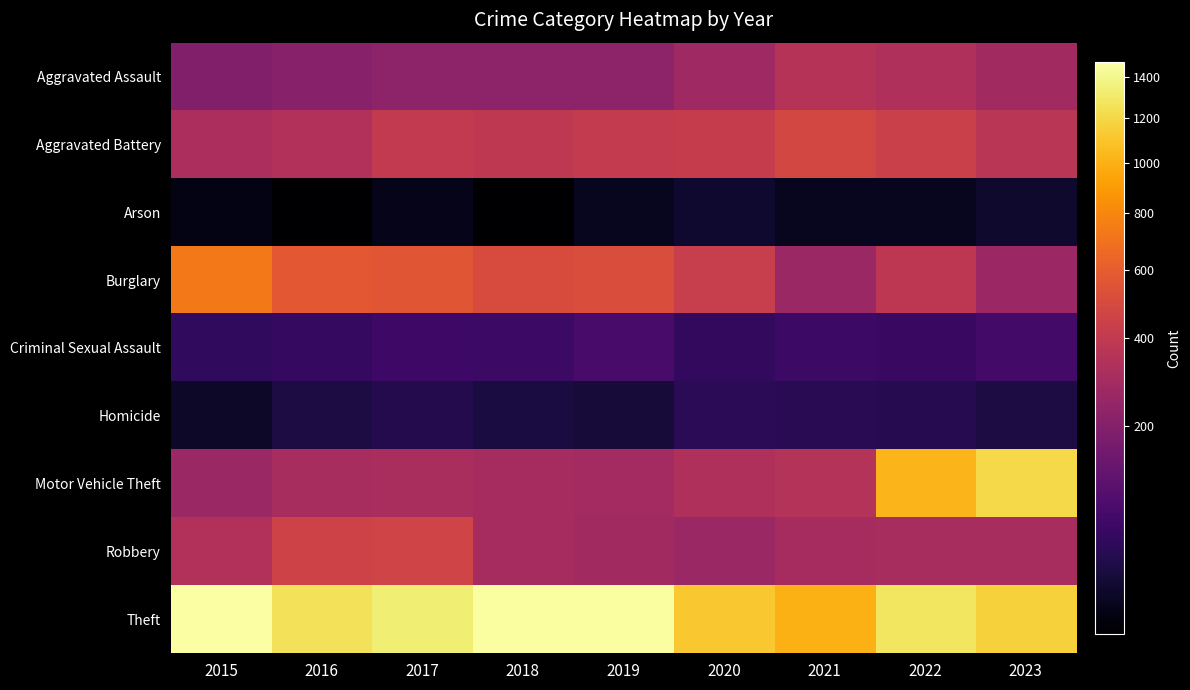

Reading left to right, what are all the values shown in this chart?

Aggravated Assault: 2015=194	2016=206	2017=225	2018=225	2019=223	2020=273	2021=352	2022=328	2023=285
Aggravated Battery: 2015=316	2016=336	2017=400	2018=389	2019=407	2020=416	2021=479	2022=439	2023=369
Arson: 2015=9	2016=7	2017=10	2018=7	2019=12	2020=17	2021=12	2022=12	2023=16
Burglary: 2015=738	2016=576	2017=562	2018=506	2019=517	2020=425	2021=261	2022=380	2023=268
Criminal Sexual Assault: 2015=46	2016=50	2017=62	2018=59	2019=77	2020=48	2021=60	2022=56	2023=69
Homicide: 2015=15	2016=26	2017=33	2018=25	2019=22	2020=41	2021=38	2022=36	2023=26
Motor Vehicle Theft: 2015=263	2016=304	2017=312	2018=298	2019=290	2020=333	2021=348	2022=1031	2023=1205
Robbery: 2015=337	2016=454	2017=460	2018=301	2019=287	2020=263	2021=300	2022=304	2023=307
Theft: 2015=1474	2016=1259	2017=1339	2018=1461	2019=1459	2020=1120	2021=998	2022=1278	2023=1164